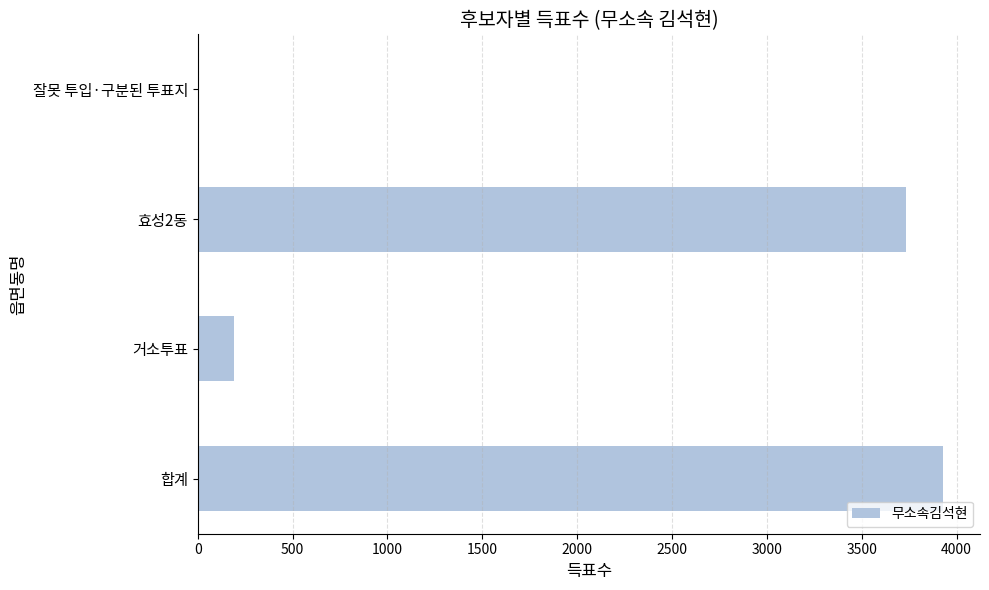

Reading bottom to top, transcribe all the data shown in this chart.

합계=3927	거소투표=191	효성2동=3733	잘못 투입·구분된 투표지=3